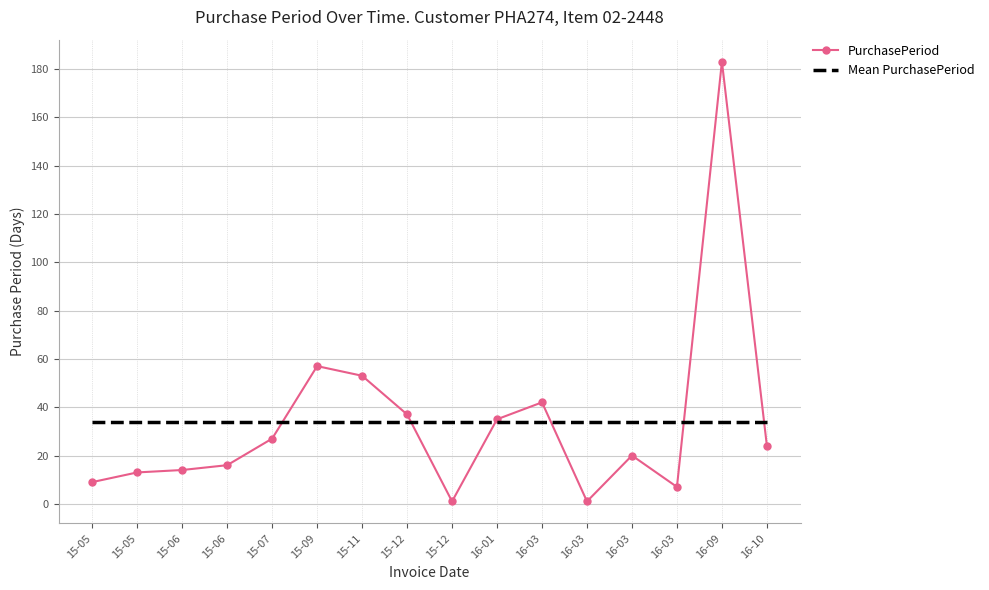

Where is PurchasePeriod nearest to the value 92?

15-09